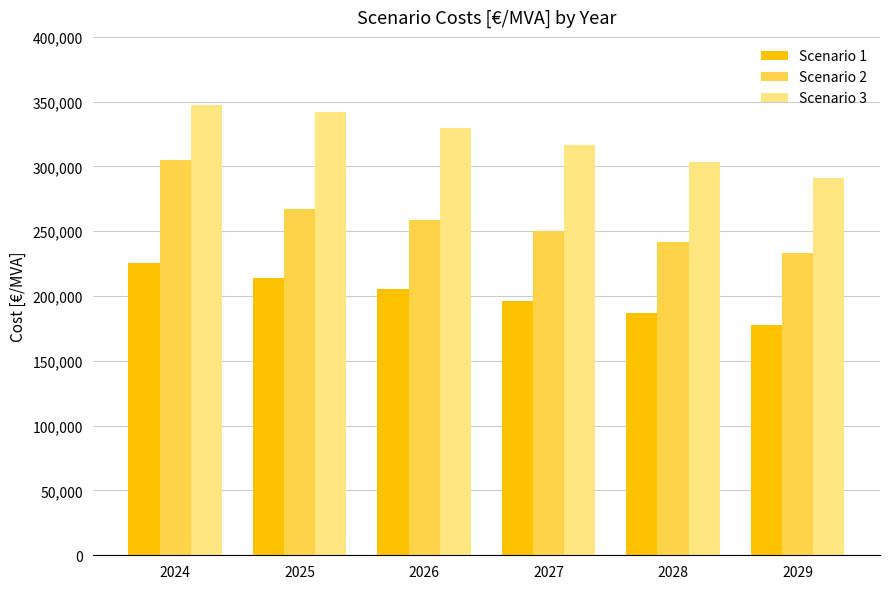

What value does the Scenario 3 series have at 2025?

342165.6